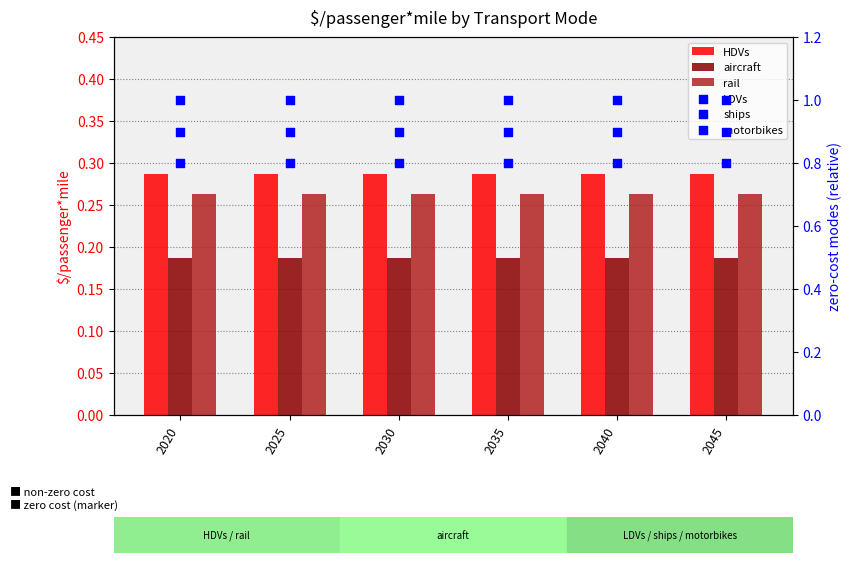

At which category is the sum across all series the highest?

2020